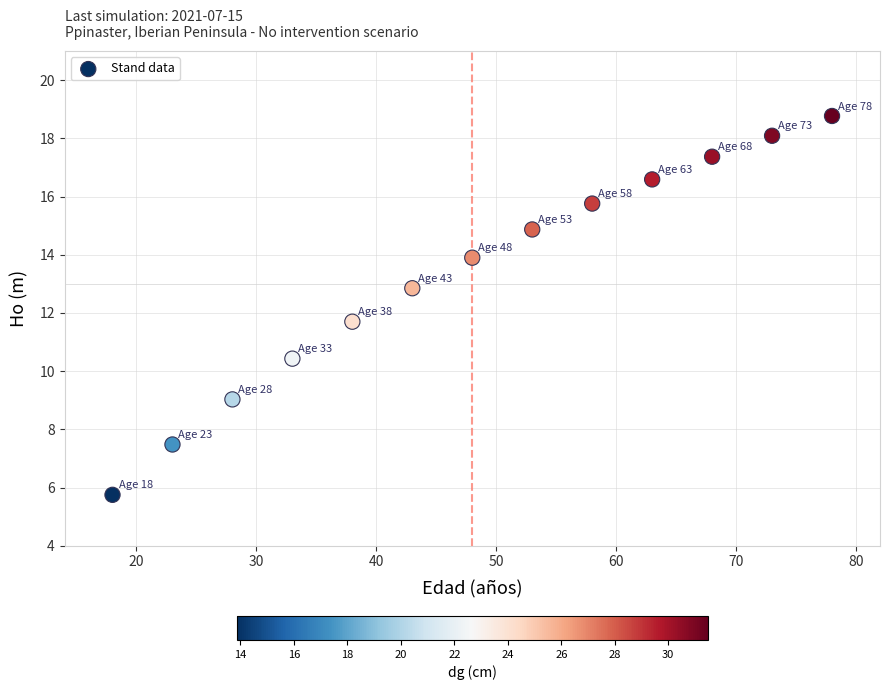

What is the range of X values (max minus min)?

60.0